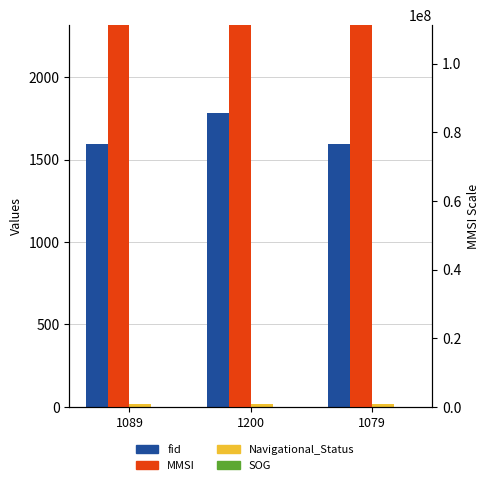

Rank the series at 1200 from highest to lowest value.

MMSI, fid, Navigational_Status, SOG